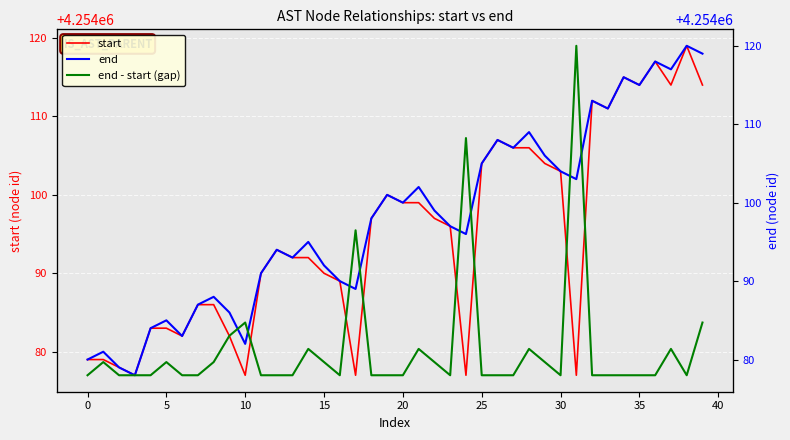

What is the minimum value shown in the chart?

1